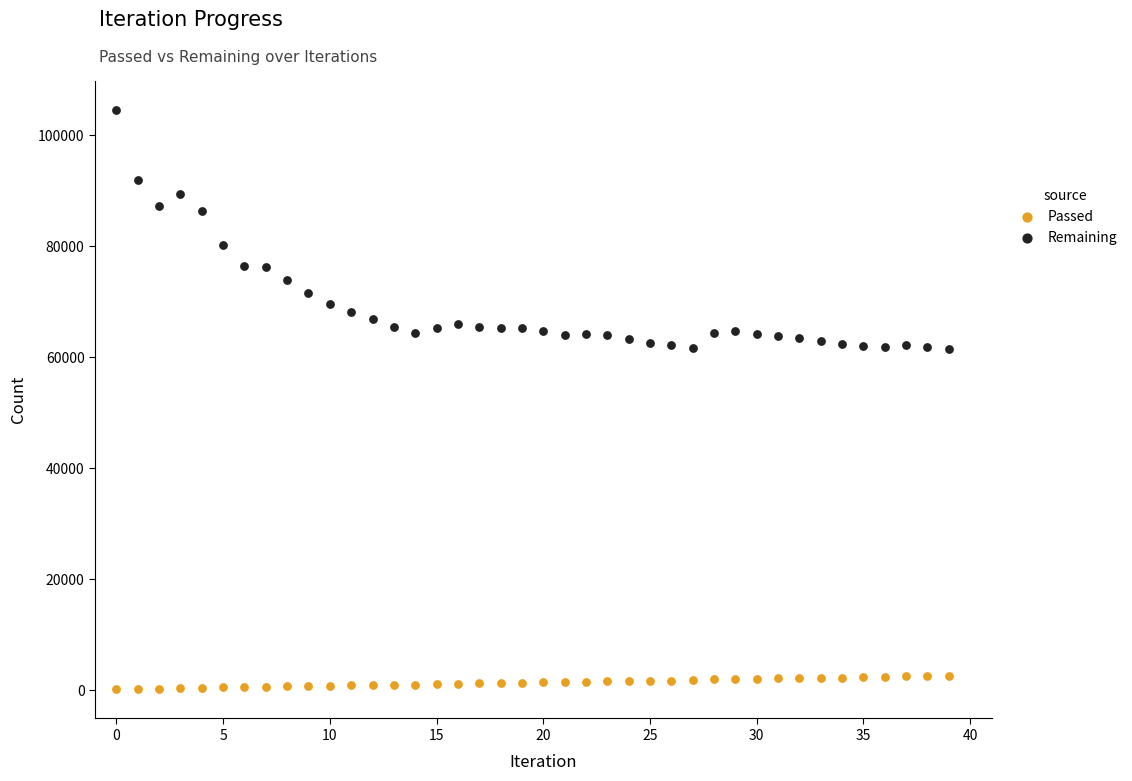

Which series has the widest spread of Y values?

Remaining